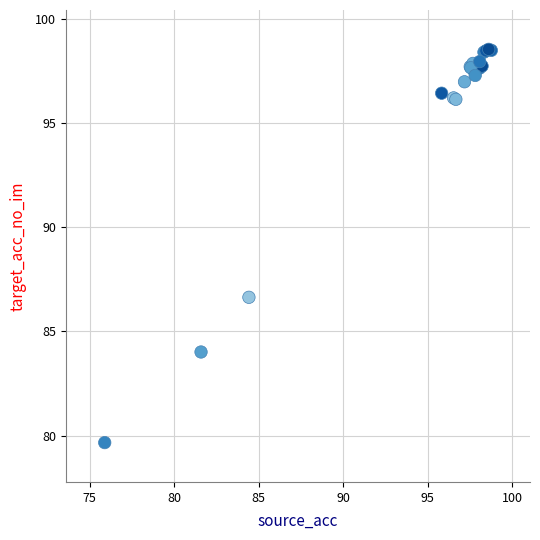

What Y value in the scatter plot is closest to 89?

86.6